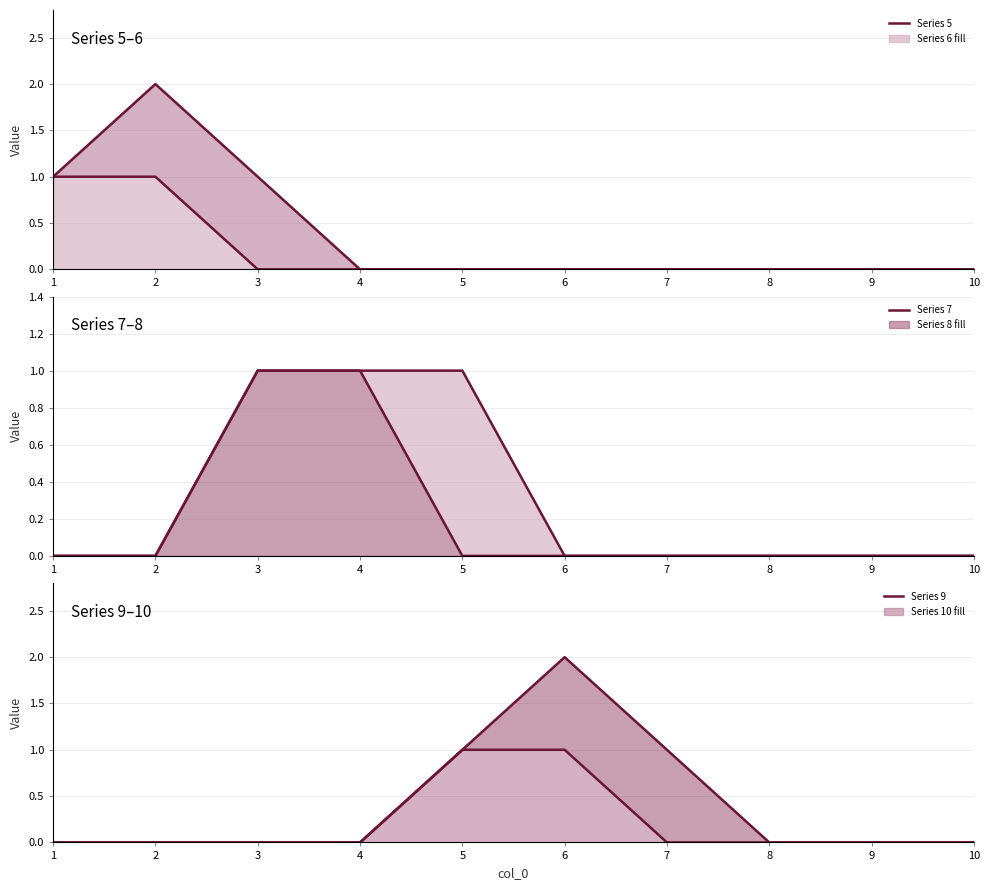

At which category does the chart reach its peak across all series?

2